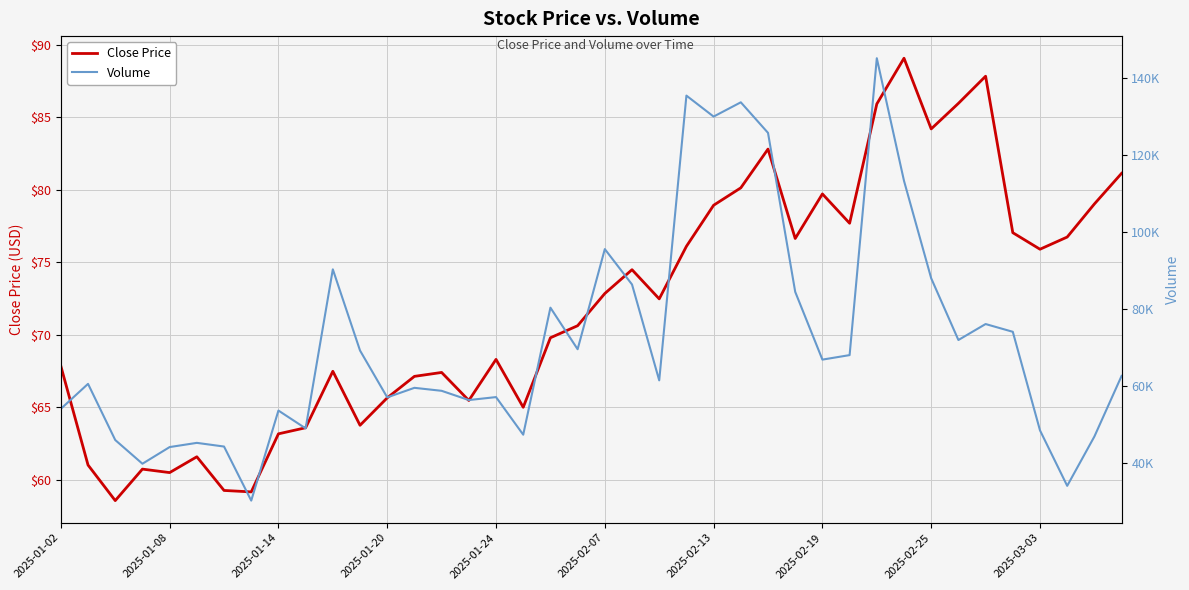

The Close Price series shows 116.3 at 2025-02-25. True or false?

False